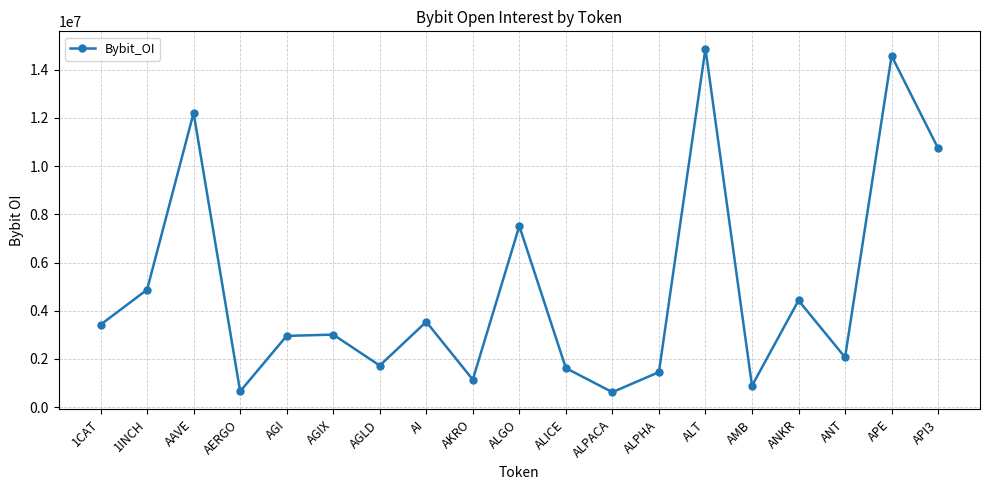

What is the value of the 6th point from the left?

3010331